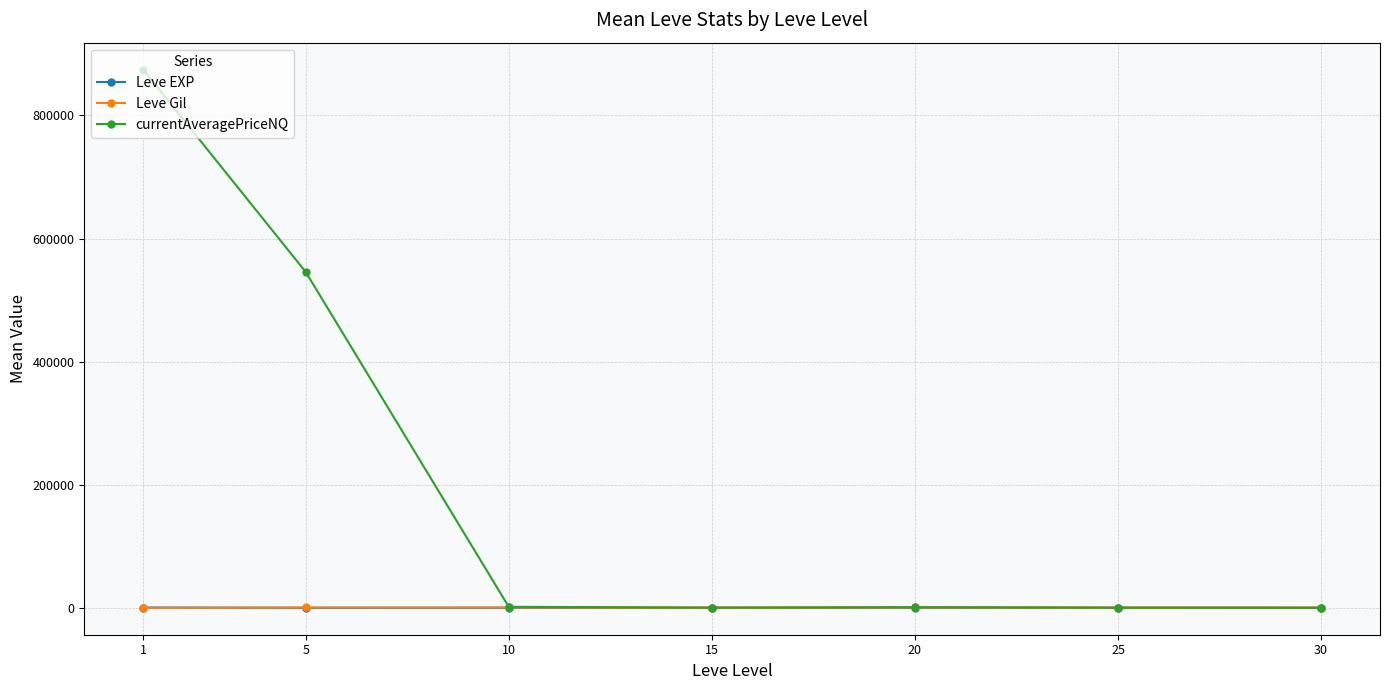

Which series has the largest total across all categories?

currentAveragePriceNQ